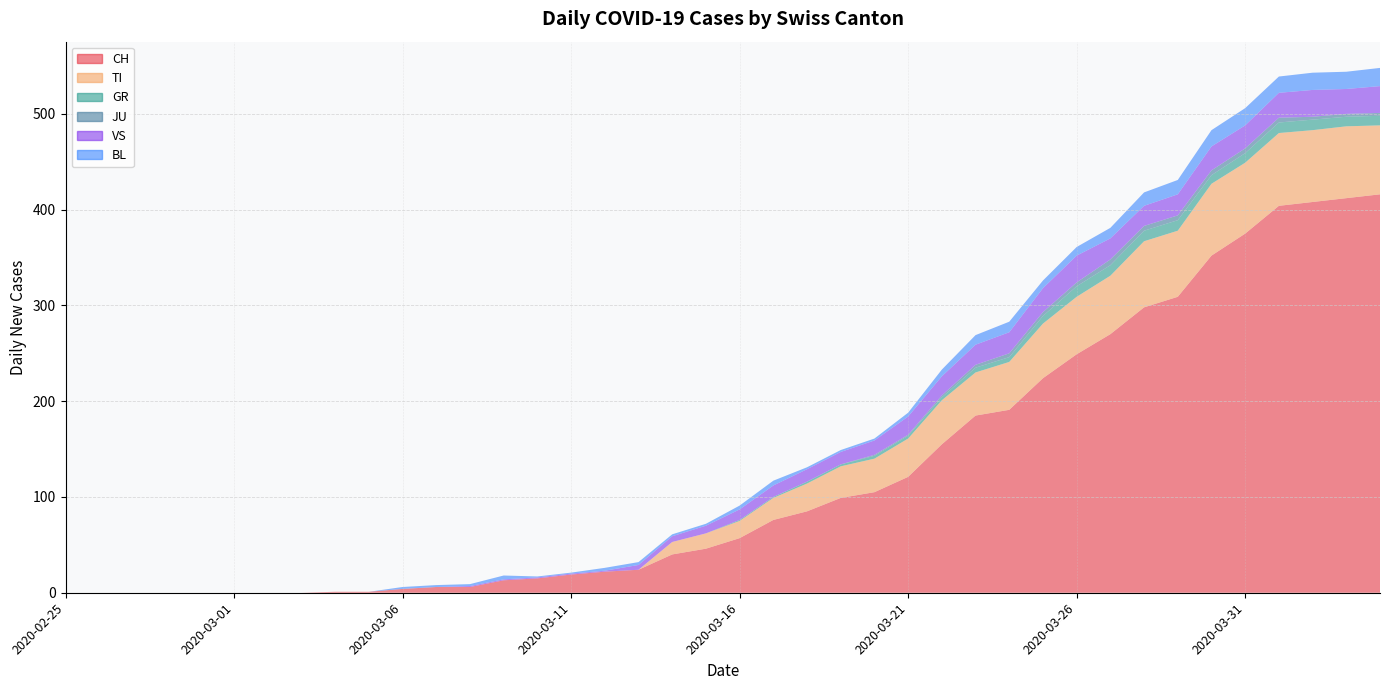

Reading left to right, what are all the values shown in this chart?

CH: 0	0	0	0	0	0	0	0	1	1	4	6	6	13	15	19	22	24	40	46	57	76	85	99	105	121	155	185	191	224	249	270	298	309	352	375	404	408	412	416
TI: 0	0	0	0	0	0	0	0	0	0	0	0	0	0	0	0	0	0	13	16	18	23	29	33	35	40	46	45	50	57	60	61	69	69	75	74	76	75	75	72
GR: 0	0	0	0	0	0	0	0	0	0	0	0	0	0	0	0	0	0	0	0	1	1	2	2	3	3	3	5	5	8	11	11	11	11	9	10	11	11	10	10
JU: 0	0	0	0	0	0	0	0	0	0	0	0	0	0	0	0	0	0	0	0	0	0	0	0	1	1	2	3	4	4	4	6	5	5	5	5	5	3	3	3
VS: 0	0	0	0	0	0	0	0	0	0	0	0	1	1	1	1	1	5	6	8	11	12	13	13	15	19	20	21	22	25	28	22	21	22	25	24	26	28	26	28
BL: 0	0	0	0	0	0	0	0	0	0	2	2	2	4	1	1	3	3	2	2	4	5	2	2	2	4	7	10	11	8	9	11	14	15	17	18	17	18	18	19